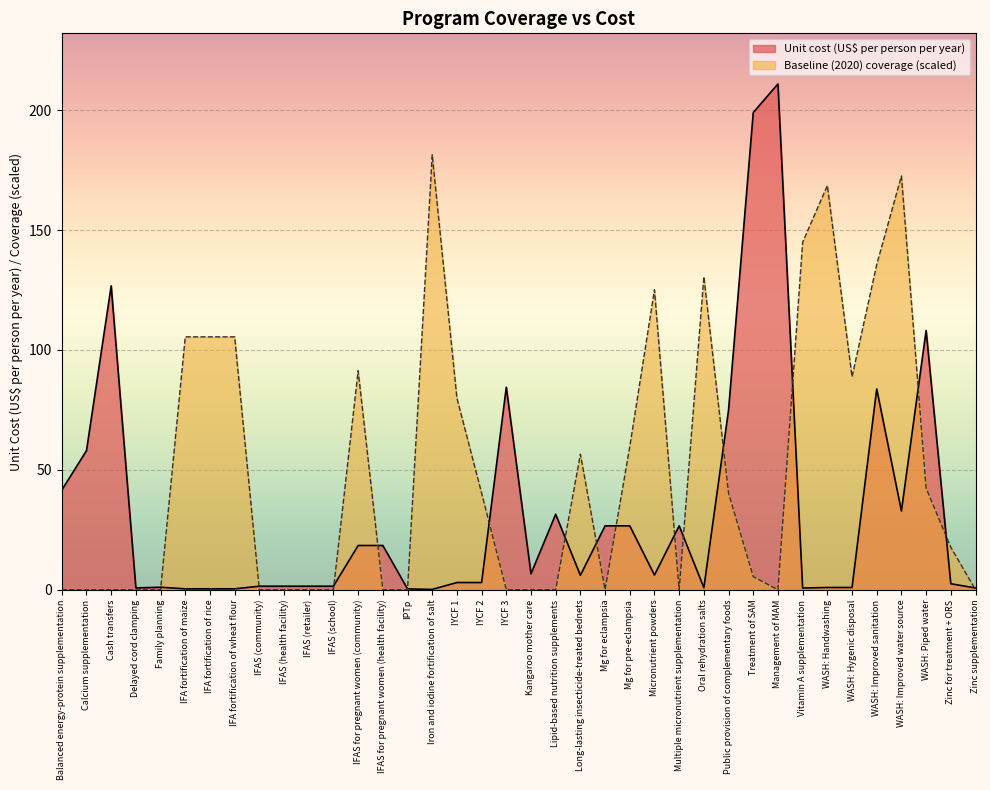

What are all the series names shown in the legend?

Unit cost (US$ per person per year), Baseline (2020) coverage (scaled)